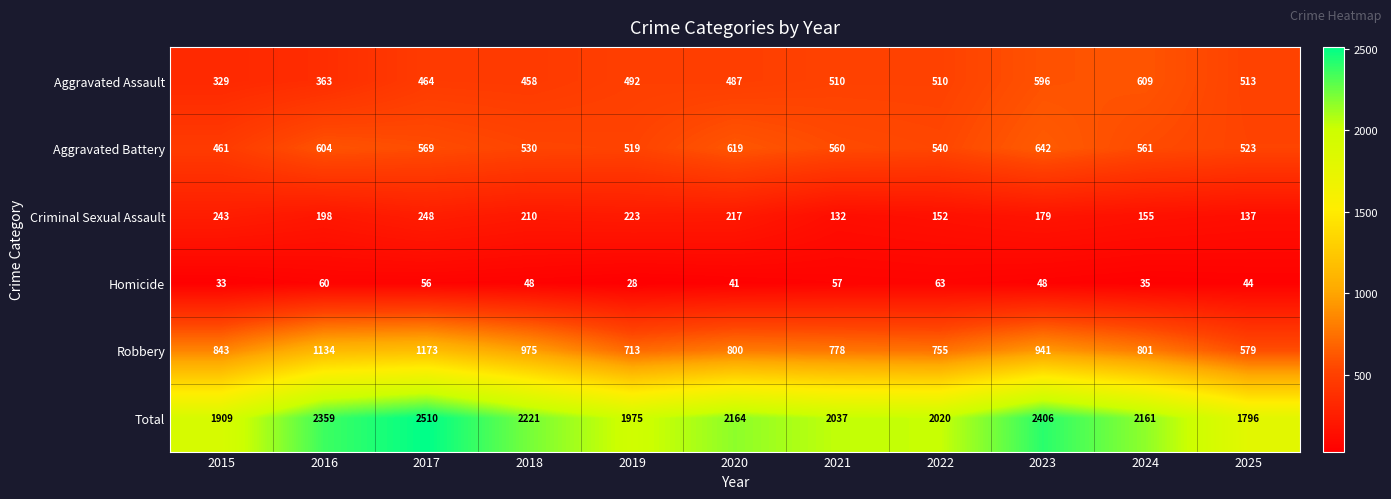

Which series changed the most between 2022 and 2025?

Total